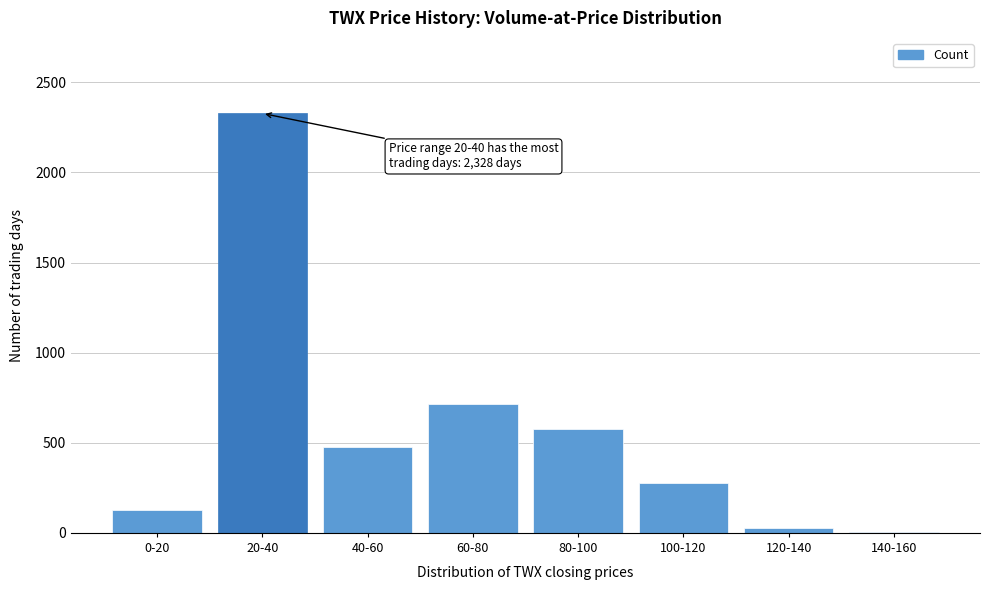

Reading left to right, what are all the values shown in this chart?

0-20=126	20-40=2328	40-60=476	60-80=713	80-100=577	100-120=279	120-140=28	140-160=4